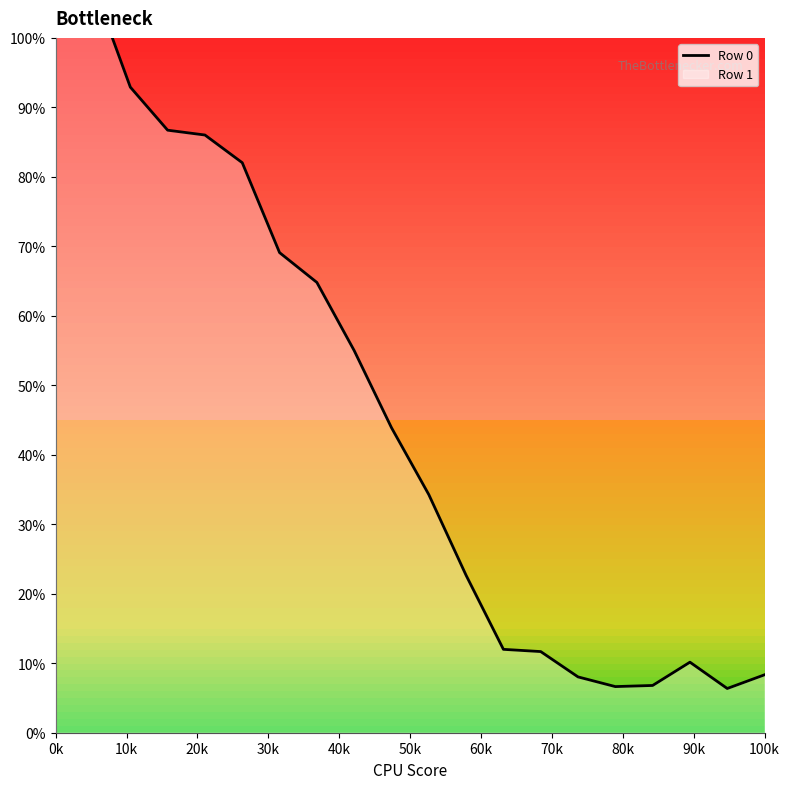

What is the average value?

46.1